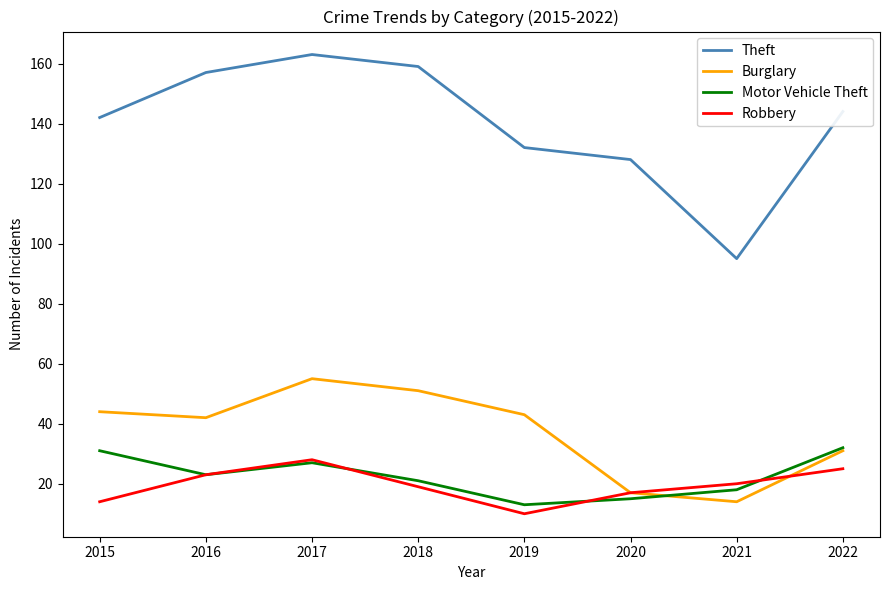

What is the sum of all Motor Vehicle Theft values?

180